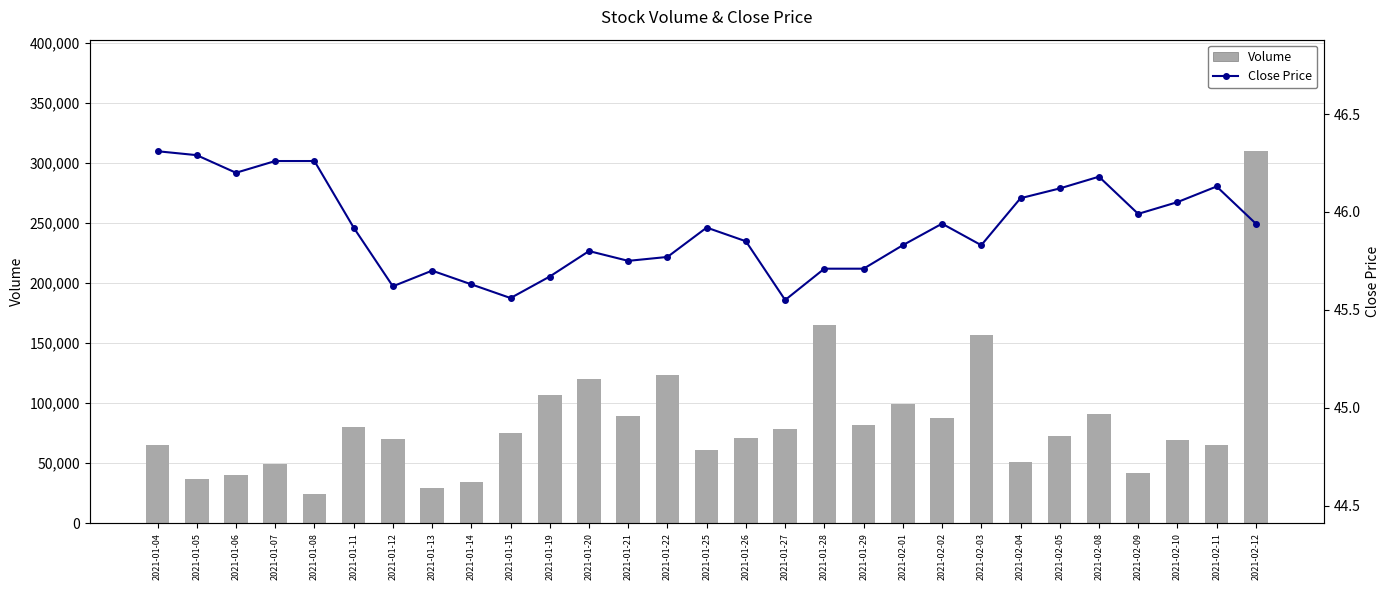

Where does the Volume series first go above 72400?

2021-01-11